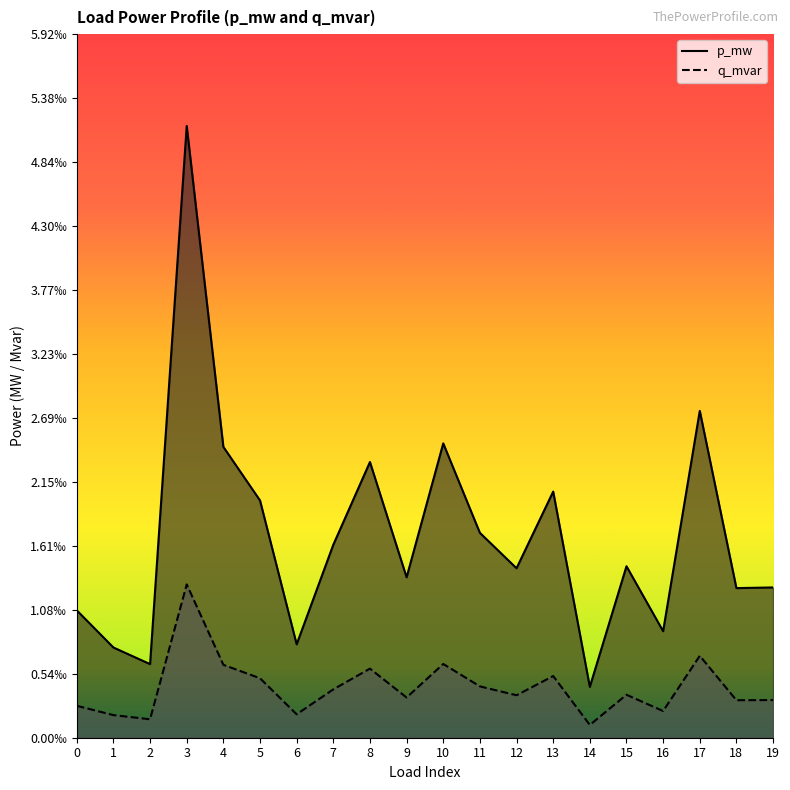

How many series are shown in this chart?

2